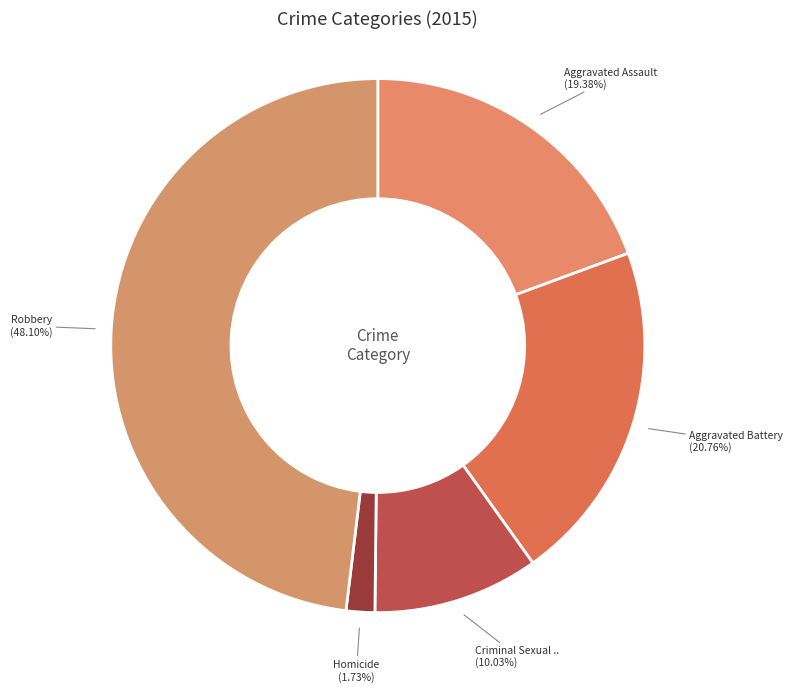

Count the number of slices in the pie.

5